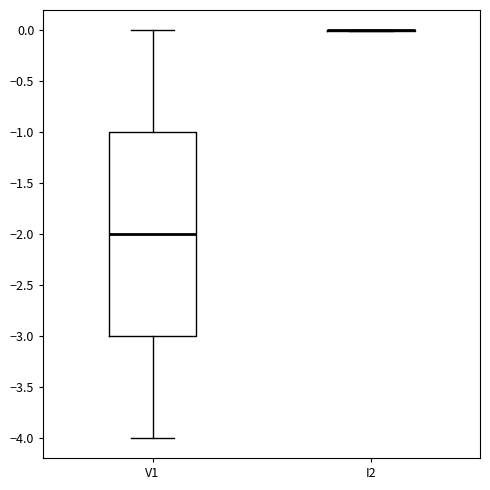

Reading left to right, transcribe this box plot: for each box, give where its median line is, the range the box spans, and where its two whiskers end, as read against the y-axis. The values are not printed on the chart, so give them approximately, as read against the axis.

V1: median -2, box -3 to -1, whiskers -4 to 0
I2: box collapsed to a line at 0, whiskers 0 to 0